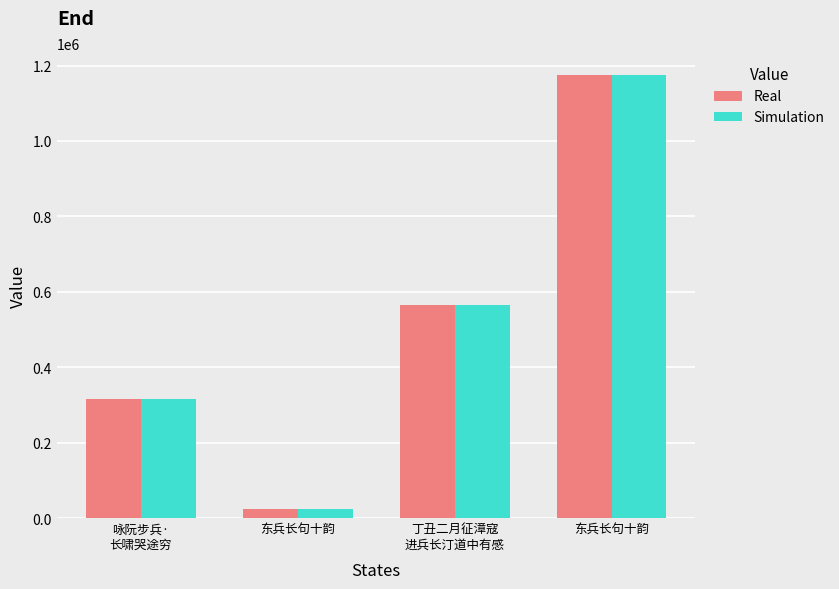

What is the total value across all series at 东兵长句十韵?

45748